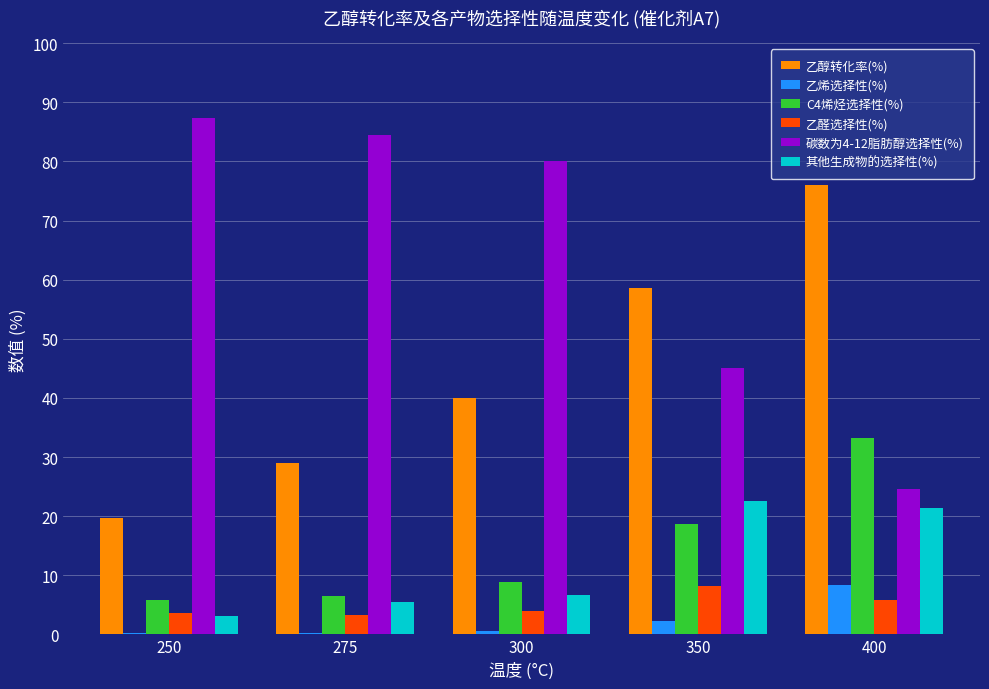

What is the sum of the 乙烯选择性(%) values at 350 and 400?

10.6